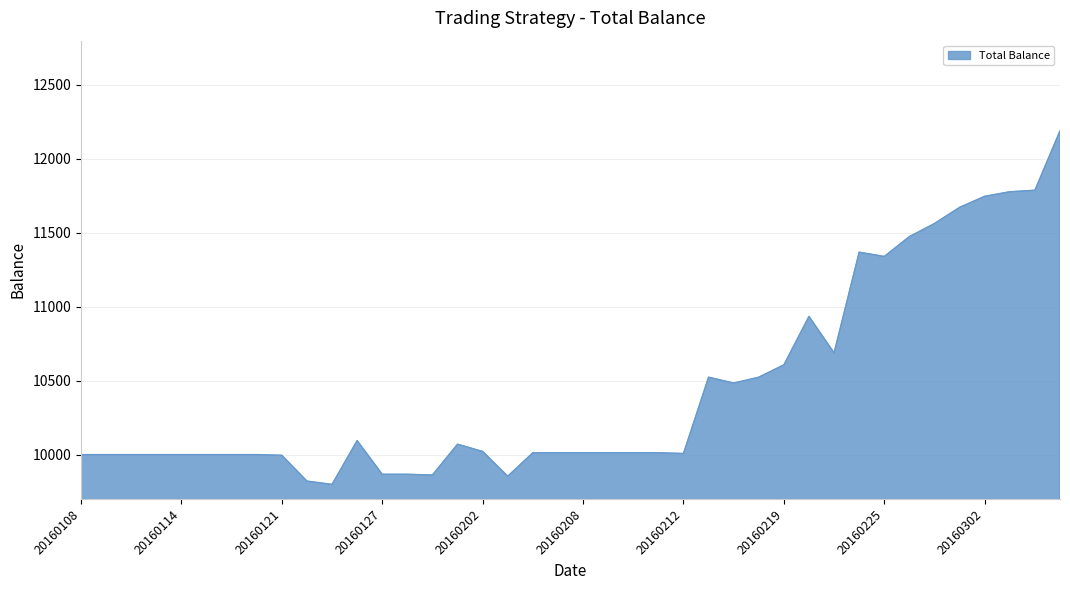

What is the greatest value displayed?

12188.7